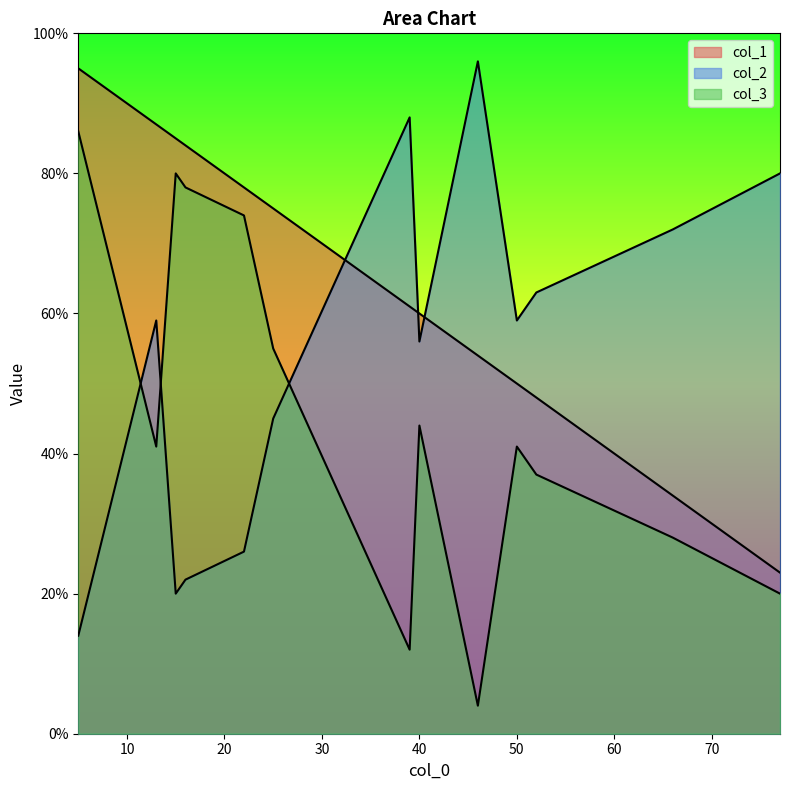

At which label does col_1 first exceed 61?

5